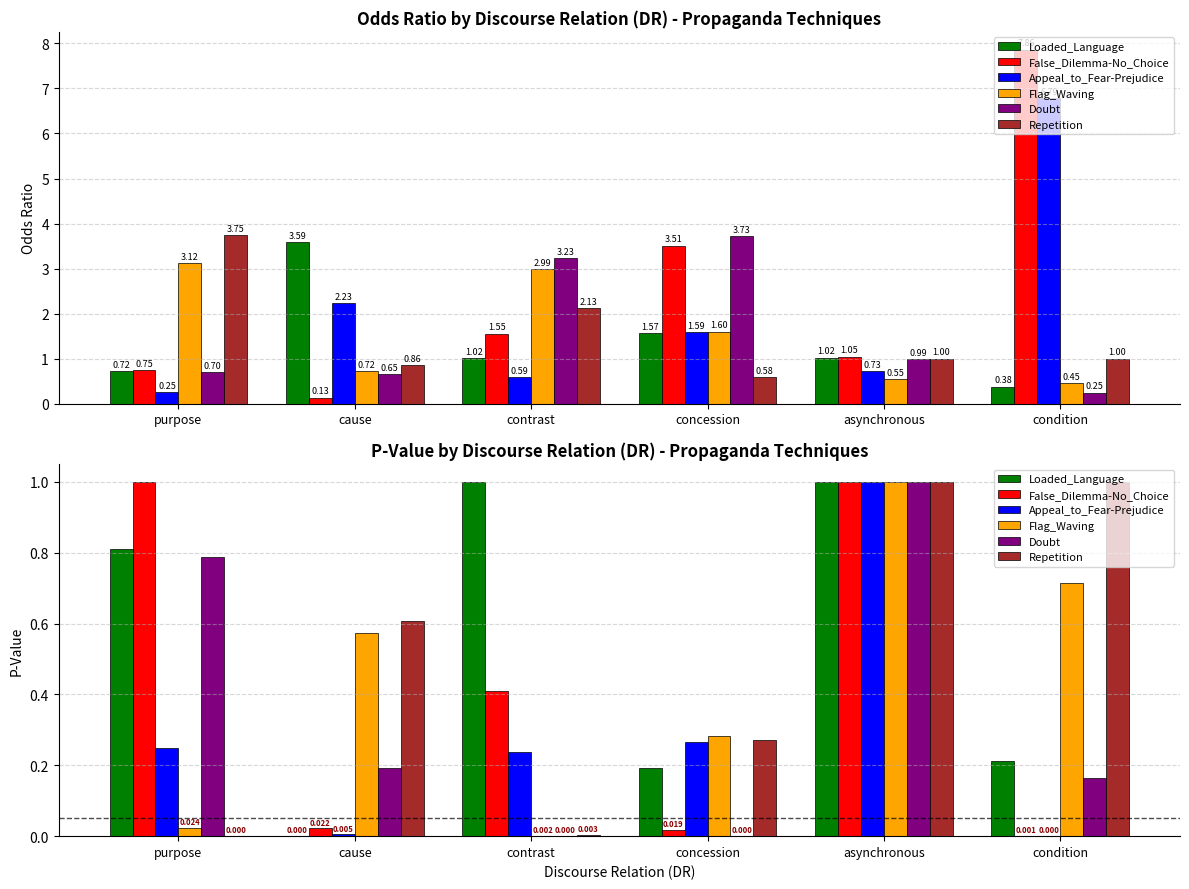

Is it true that Doubt equals 0.0 at concession?

False